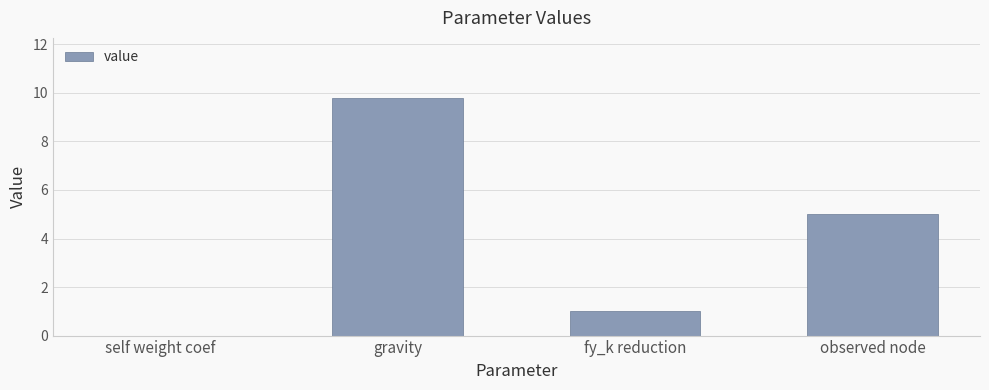

What is the sum of the values at gravity and fy_k reduction?

10.8